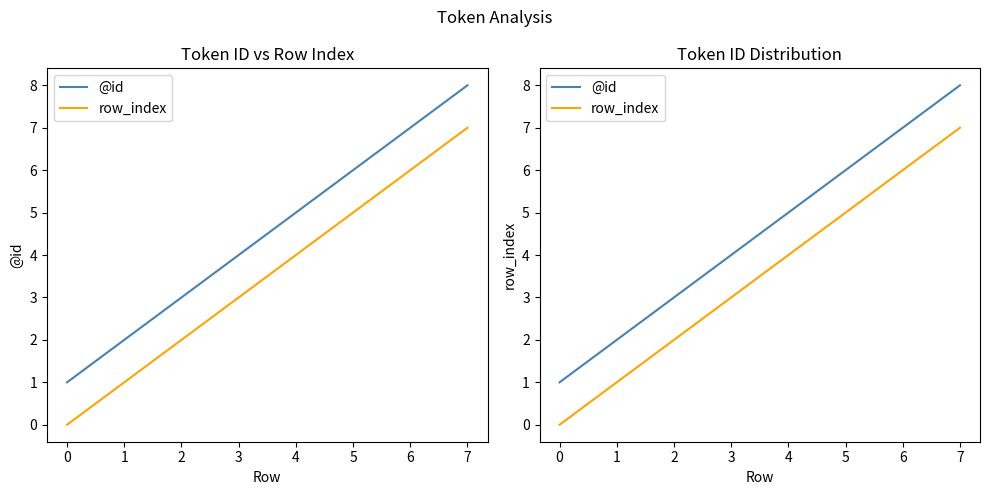

Rank the series by their average value, from highest to lowest.

@id, row_index